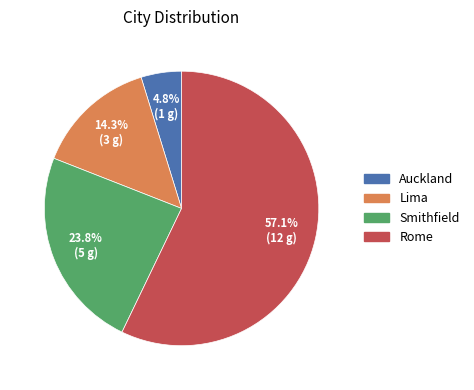

What is the ratio of the value at Rome to the value at Lima?

4.0